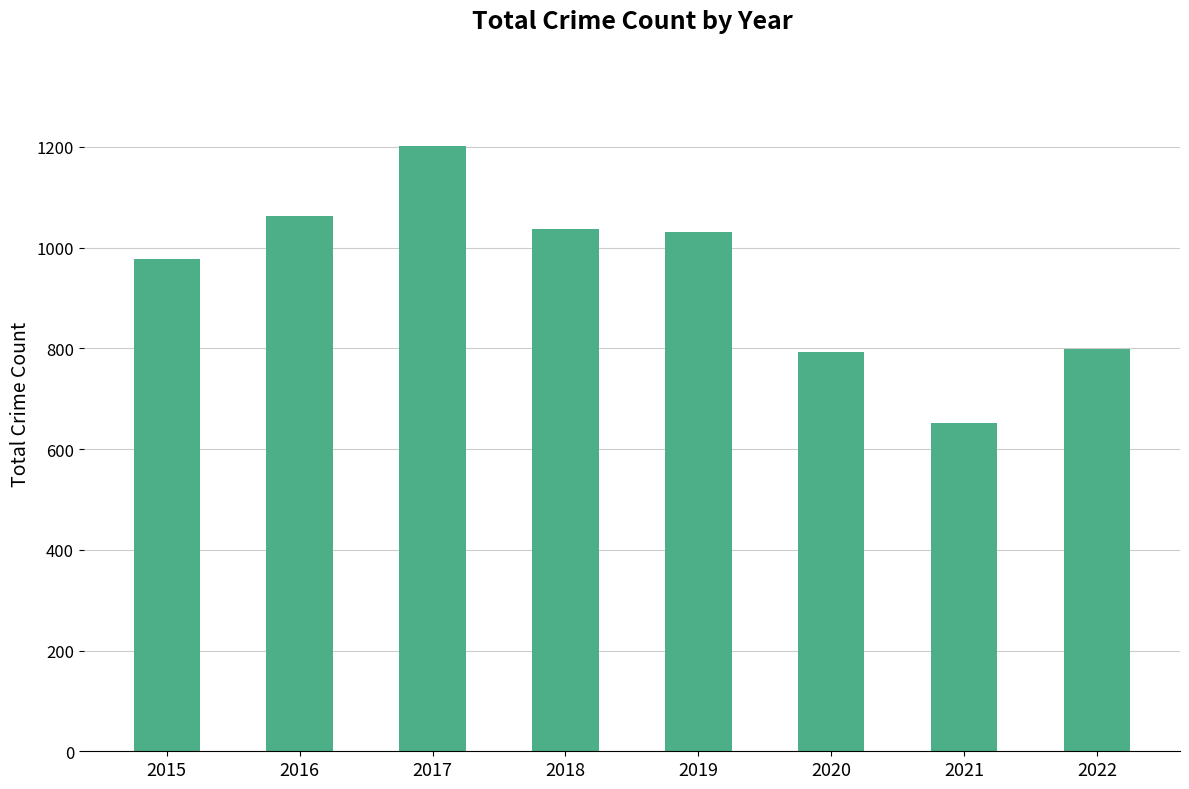

Is it true that the value at 2015 is 977?

True